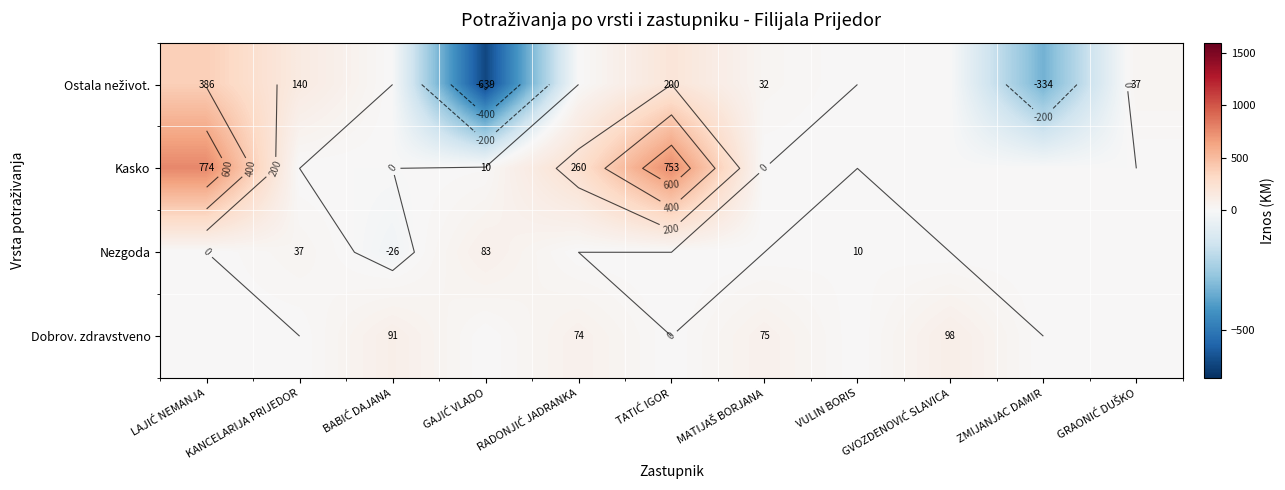

Which series has the largest total across all categories?

Kasko